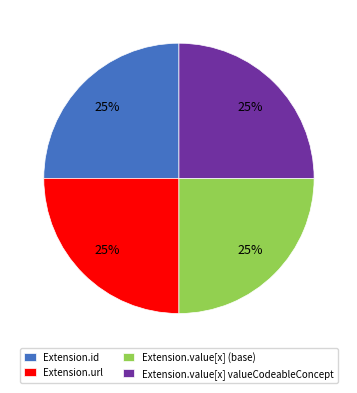

To the nearest percent, what is the difference between the largest and smallest slice percentages?

0%